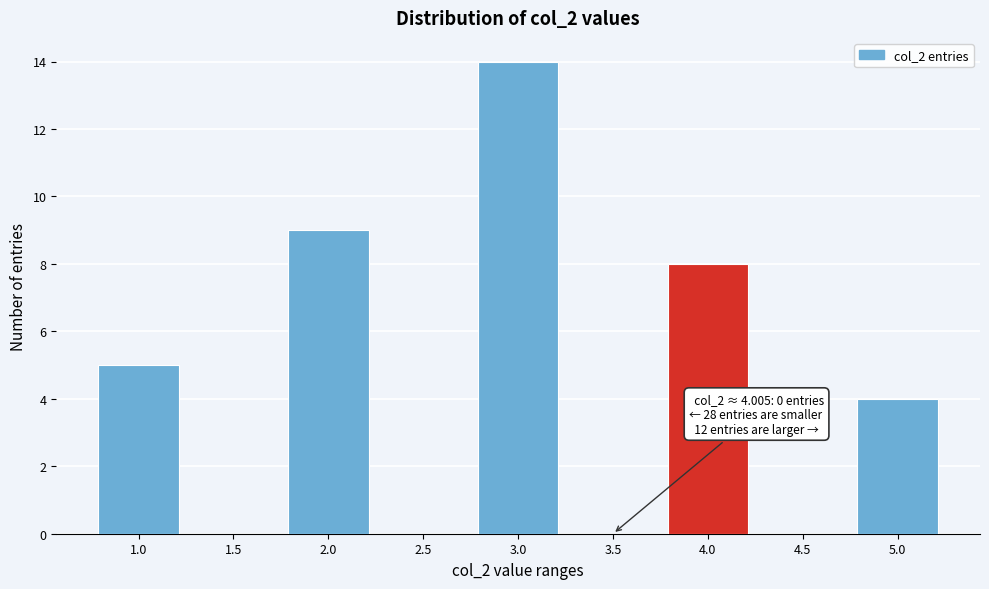

Reading left to right, extract all data points from this chart.

1.0=5	1.5=0	2.0=9	2.5=0	3.0=14	3.5=0	4.0=8	4.5=0	5.0=4